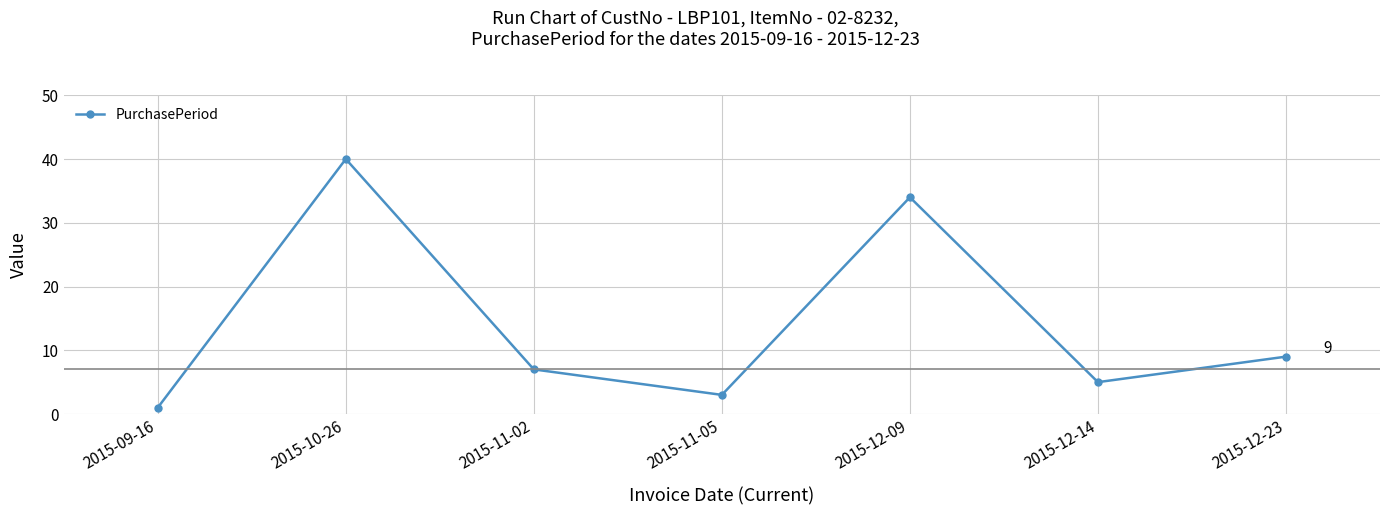

What is the difference between the maximum and minimum values?

39